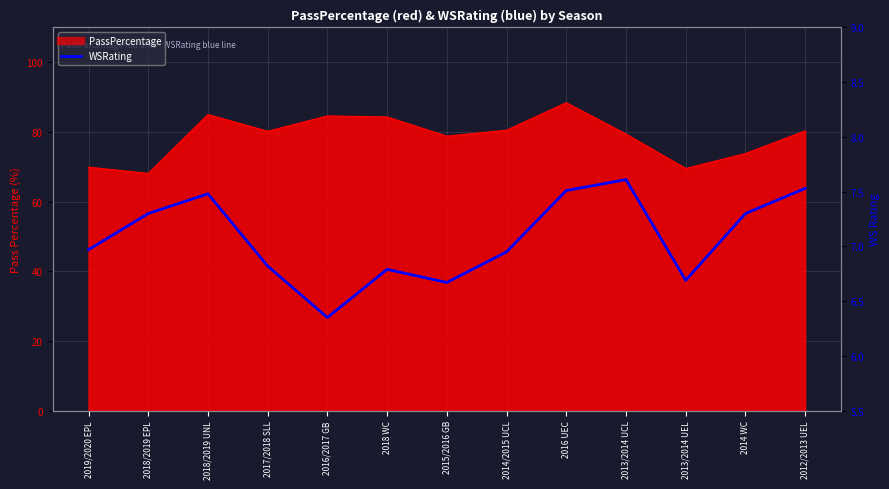

What is the difference between the maximum and minimum values?

1.3